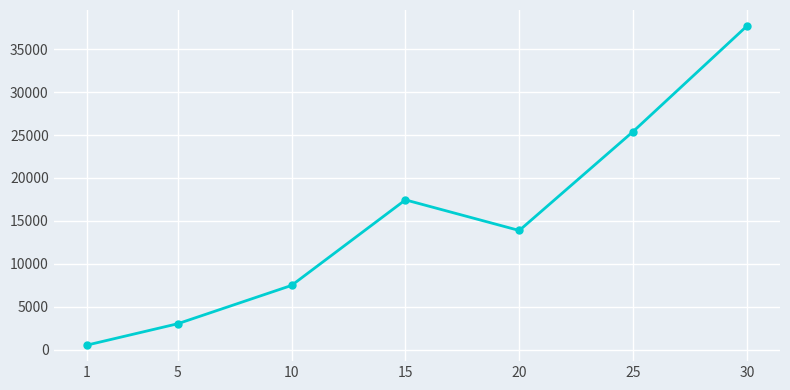

Is it true that the value at 25 is 25410.0?

True